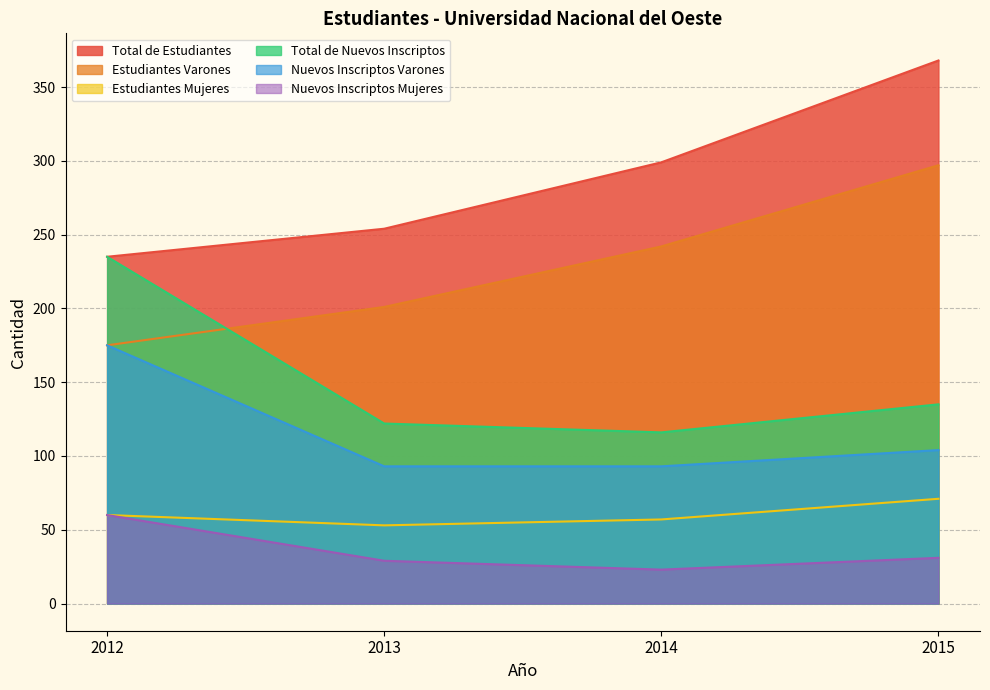

Which series has the widest spread of values?

Total de Estudiantes